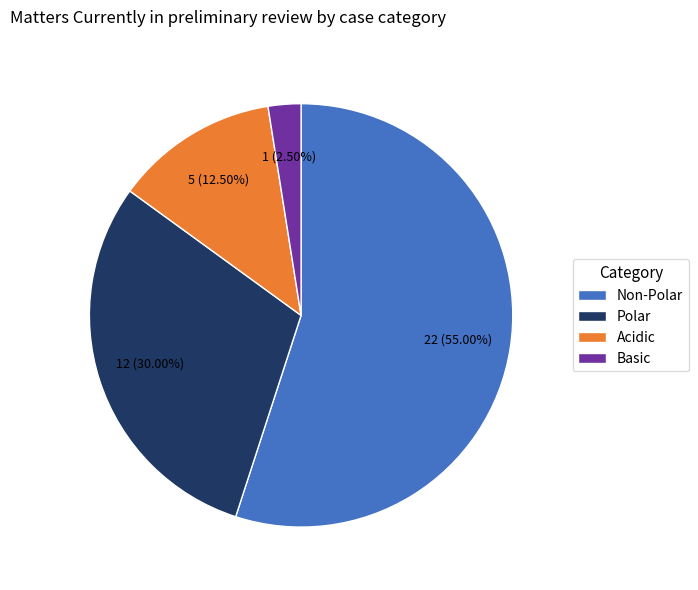

What is the majority slice?

Non-Polar